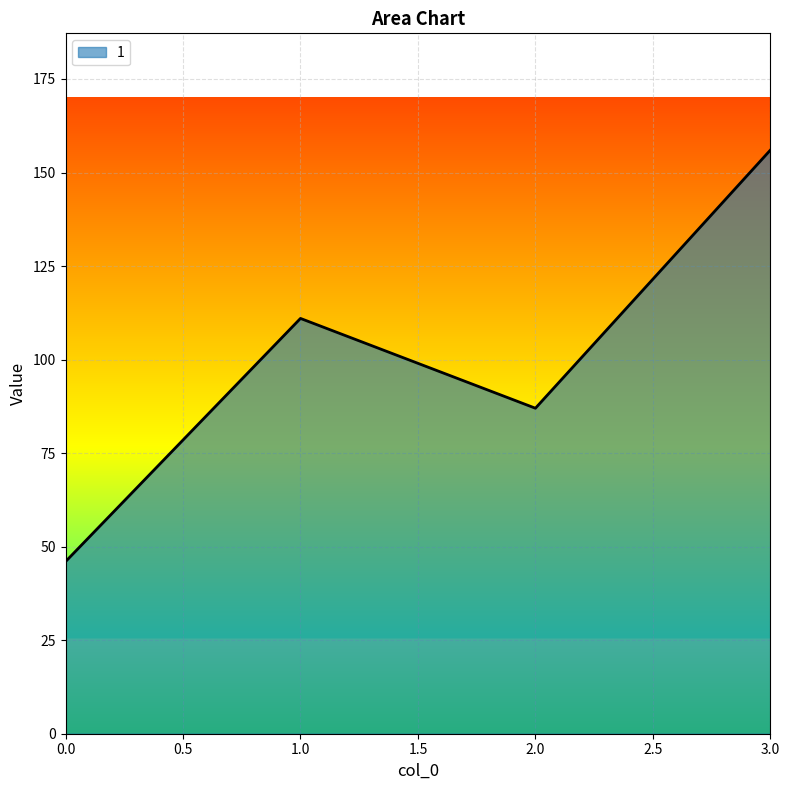

Reading left to right, what are all the values shown in this chart?

46	111	87	156